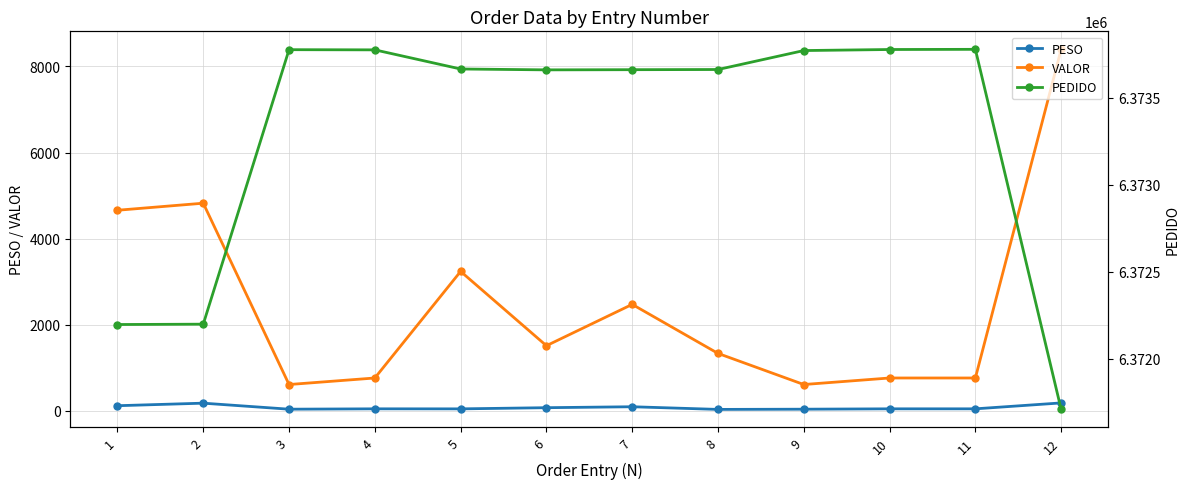

At which category is the sum across all series the highest?

12